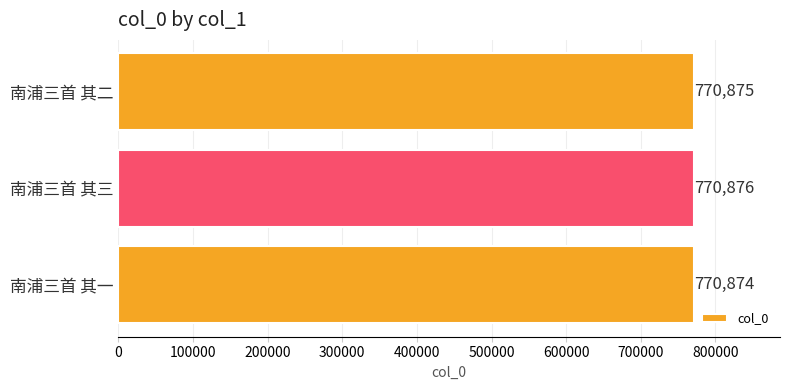

What is the sum of all values?

2312625